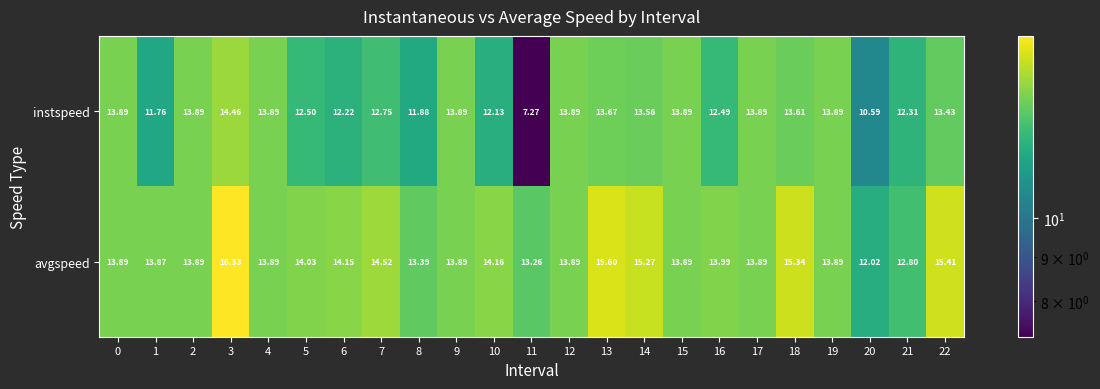

Is the value of avgspeed at 8 greater than the value of instspeed at 2?

No